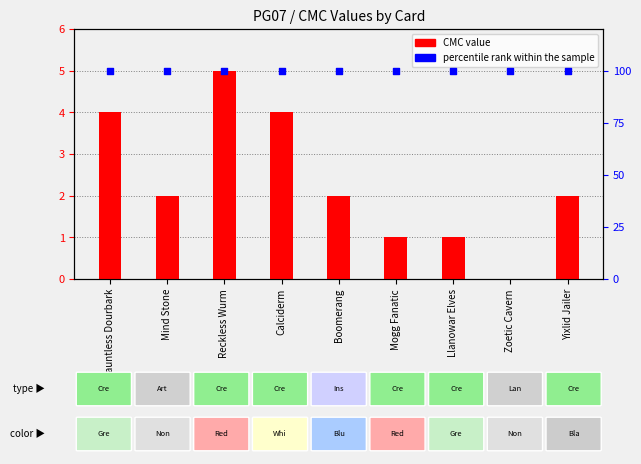

At which category is the sum across all series the highest?

Reckless Wurm